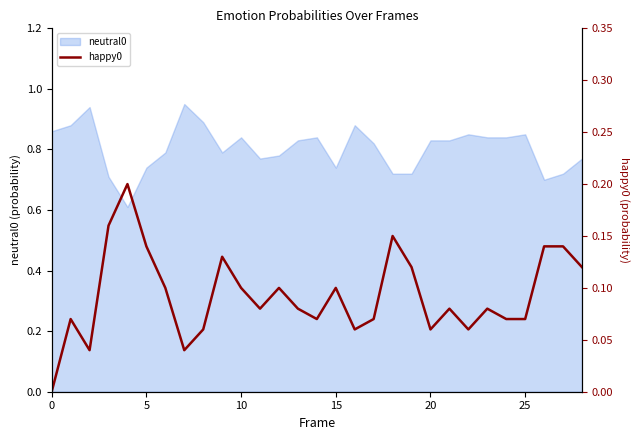

How many lines are shown in the chart?

1